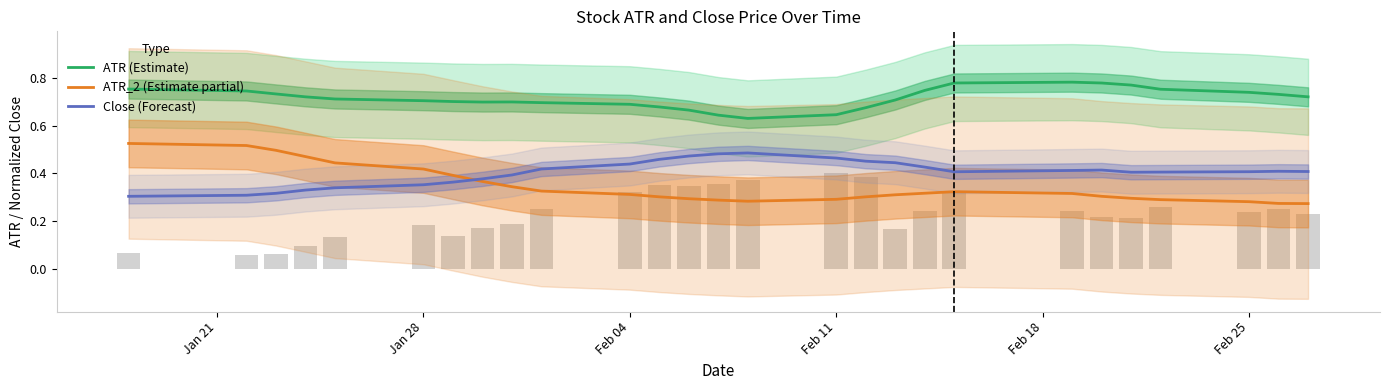

At how many categories does at least one series exceed 0?

27